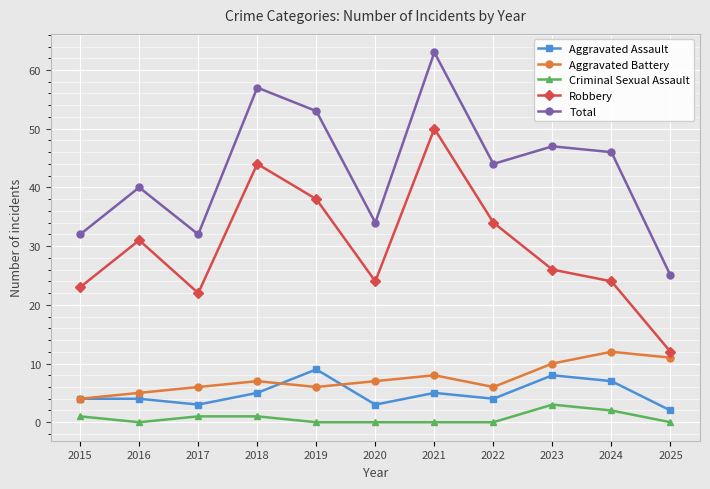

What are all the series names shown in the legend?

Aggravated Assault, Aggravated Battery, Criminal Sexual Assault, Robbery, Total